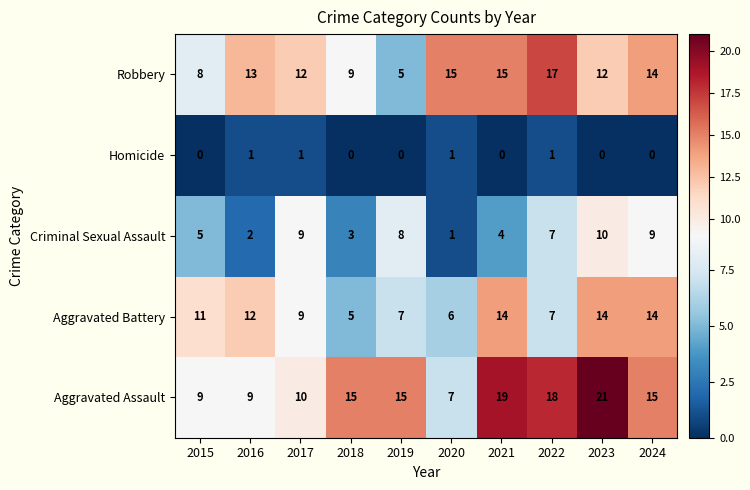

Rank the series at 2023 from lowest to highest value.

Homicide, Criminal Sexual Assault, Robbery, Aggravated Battery, Aggravated Assault